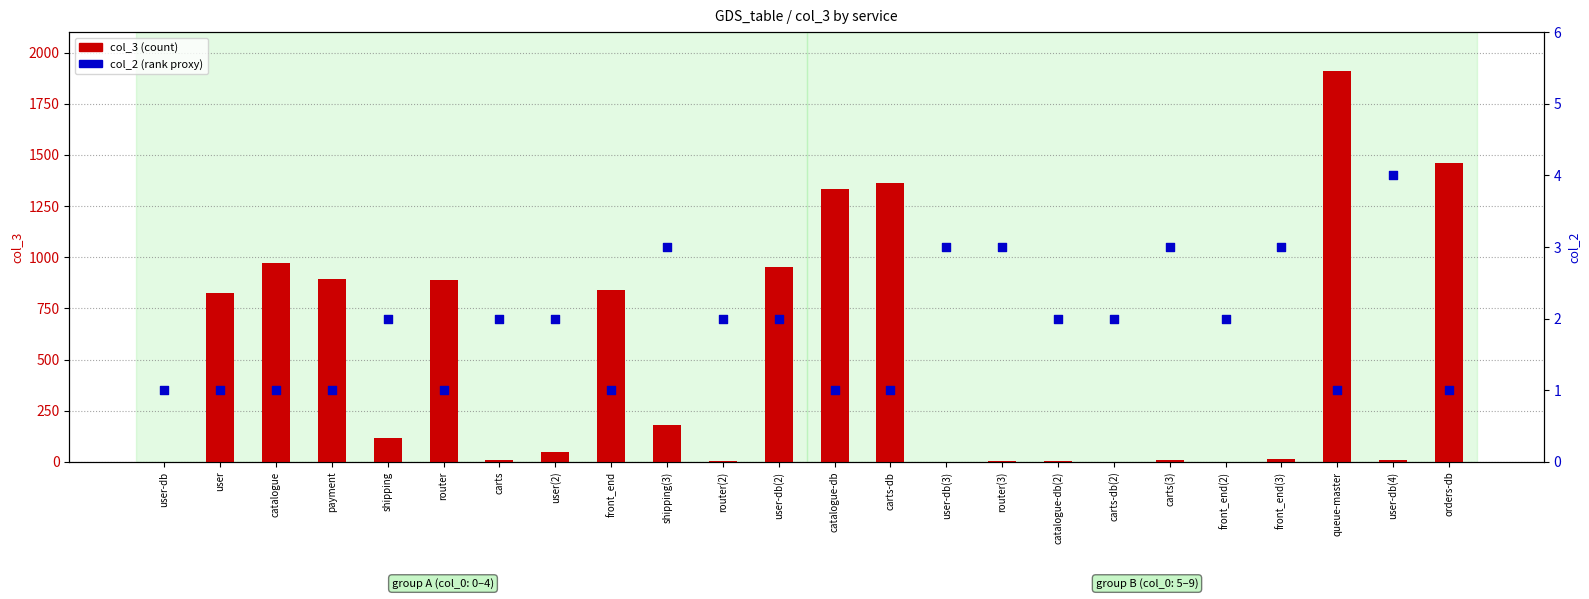

What is the total value across all series at catalogue-db(2)?

4